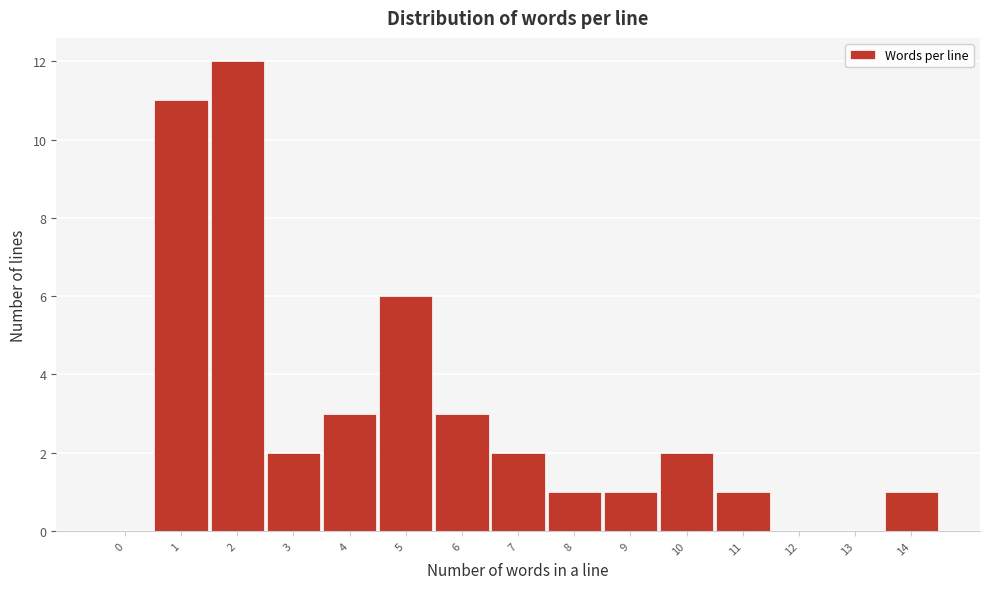

Reading right to left, transcribe all the data shown in this chart.

14=1	13=0	12=0	11=1	10=2	9=1	8=1	7=2	6=3	5=6	4=3	3=2	2=12	1=11	0=0